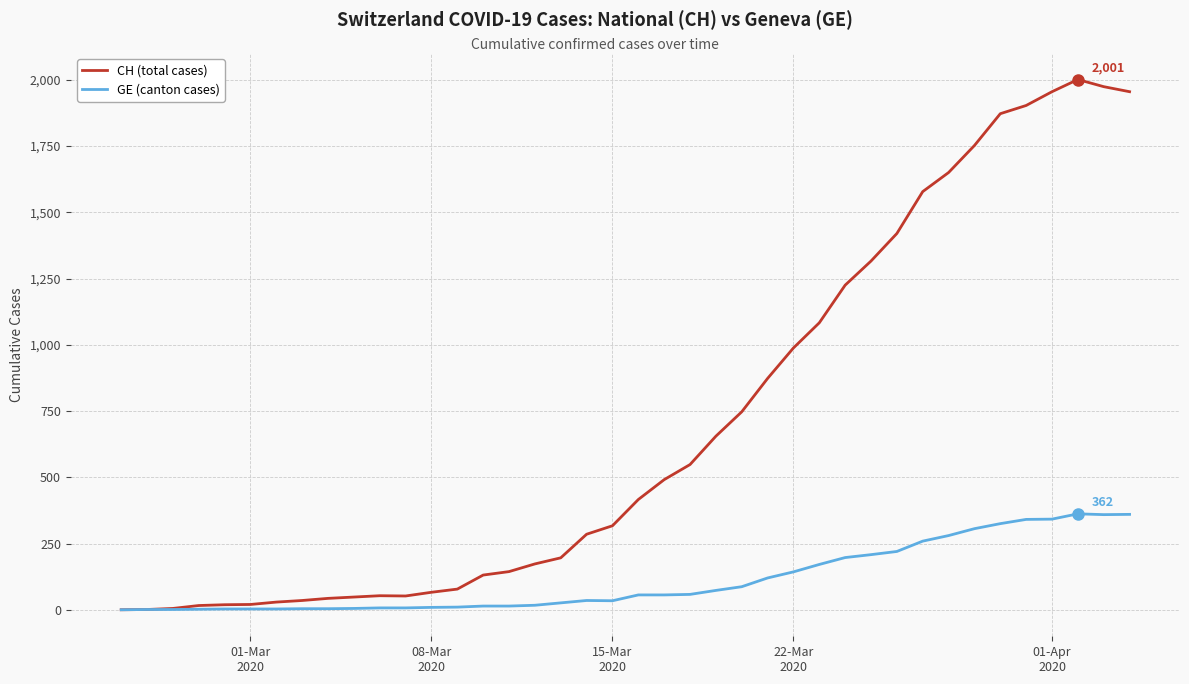

Which series has the largest total across all categories?

CH (total cases)